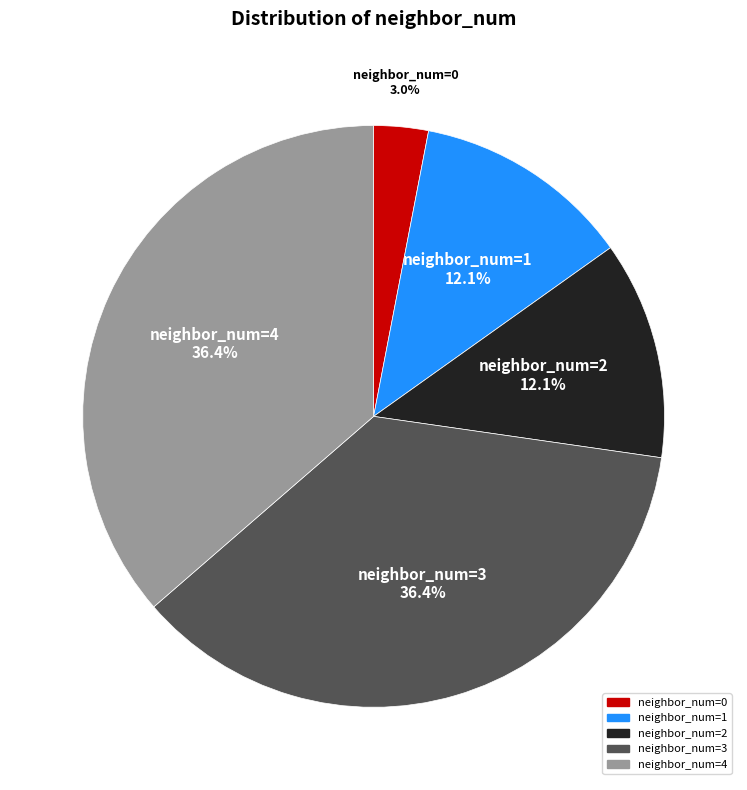

What portion of the pie excludes neighbor_num=4?

63.6%